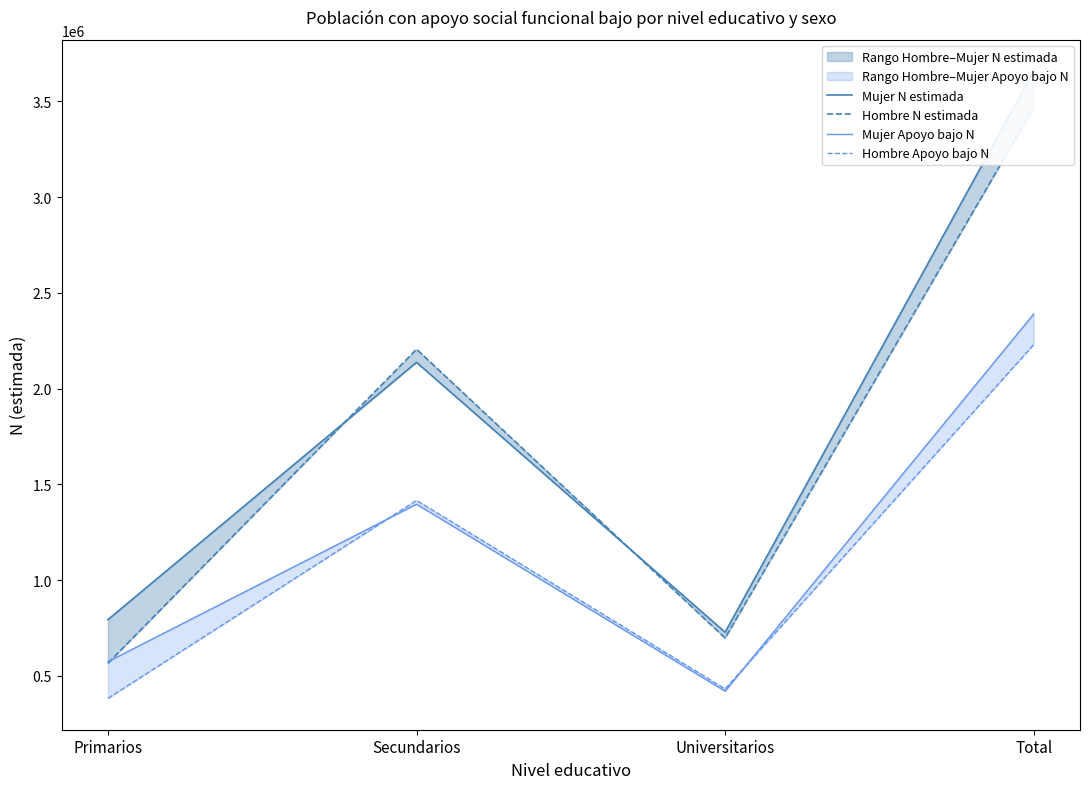

Rank the series at Total from lowest to highest value.

Hombre Apoyo bajo N, Mujer Apoyo bajo N, Hombre N estimada, Mujer N estimada